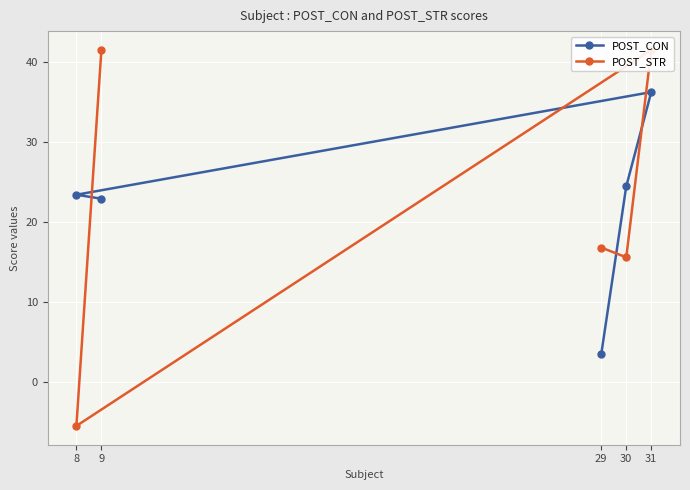

What is the lowest value of the POST_STR series?

-5.5